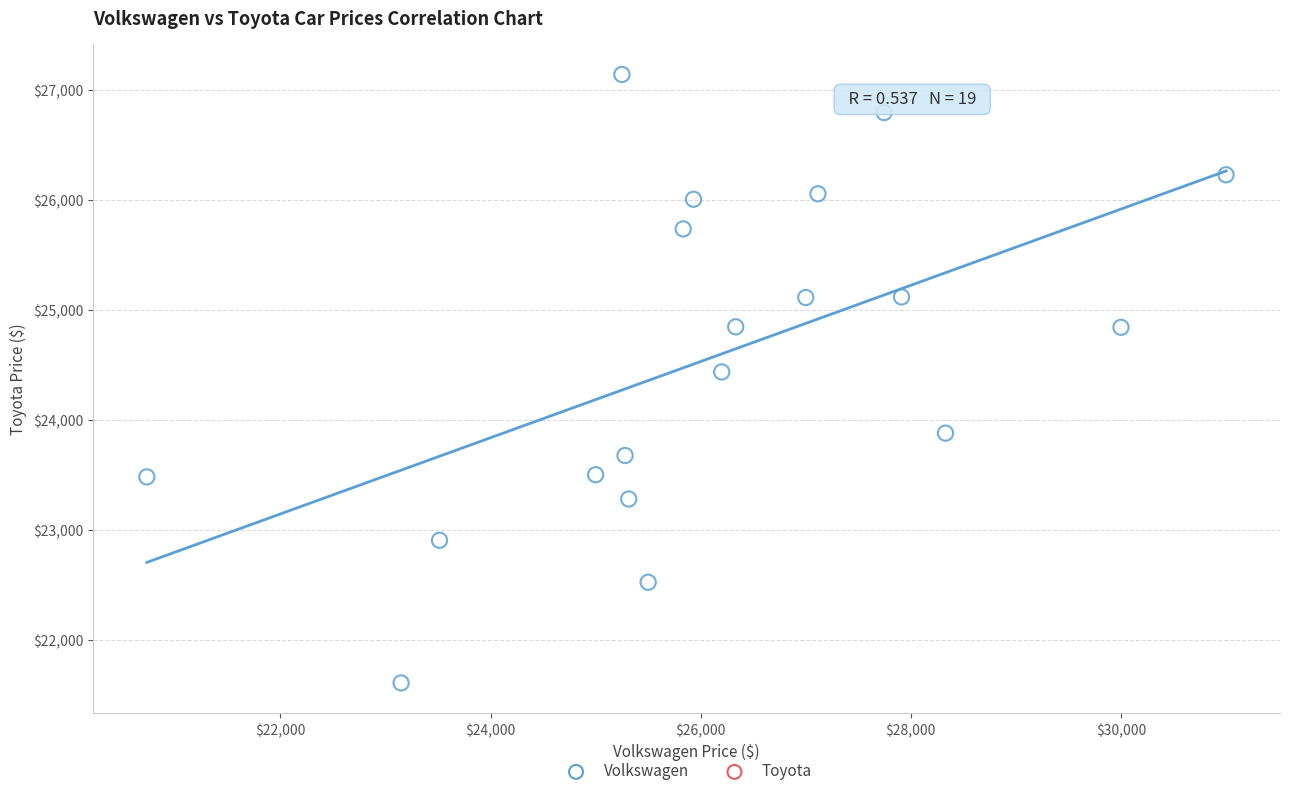

What is the range of Y values (max minus min)?

5531.6